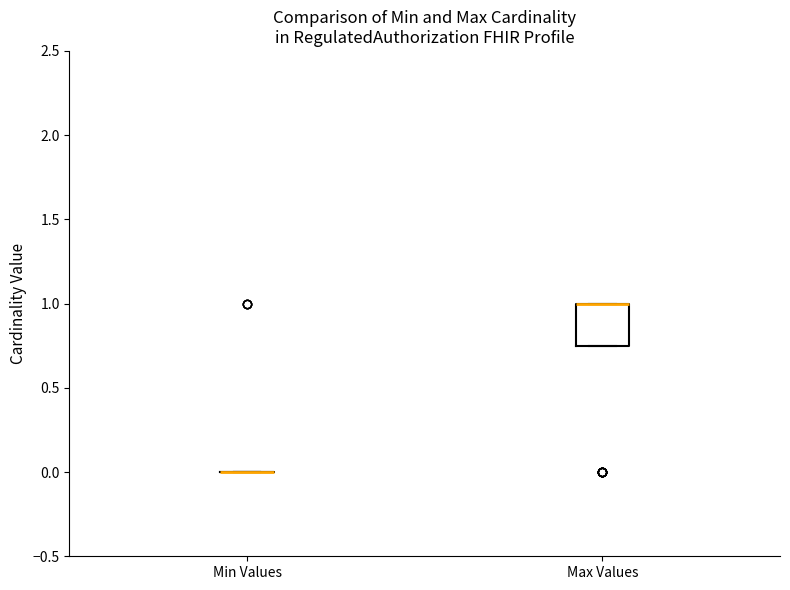

Where is the lower edge of the box for Max Values on the y-axis? The values are not printed on the chart, so give them approximately, as read against the axis.

0.75